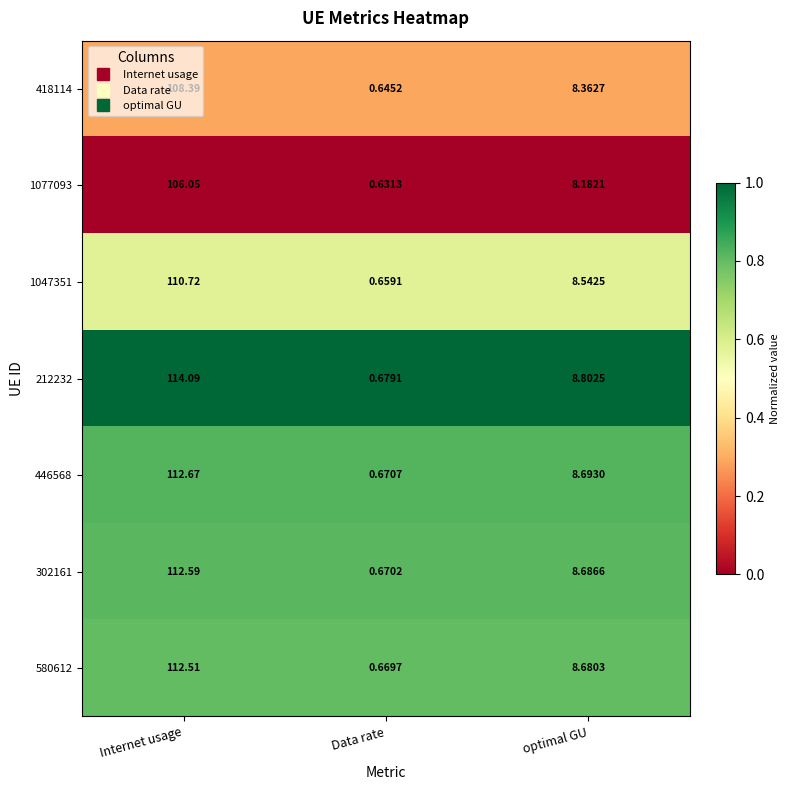

How many distinct data groups are displayed?

7